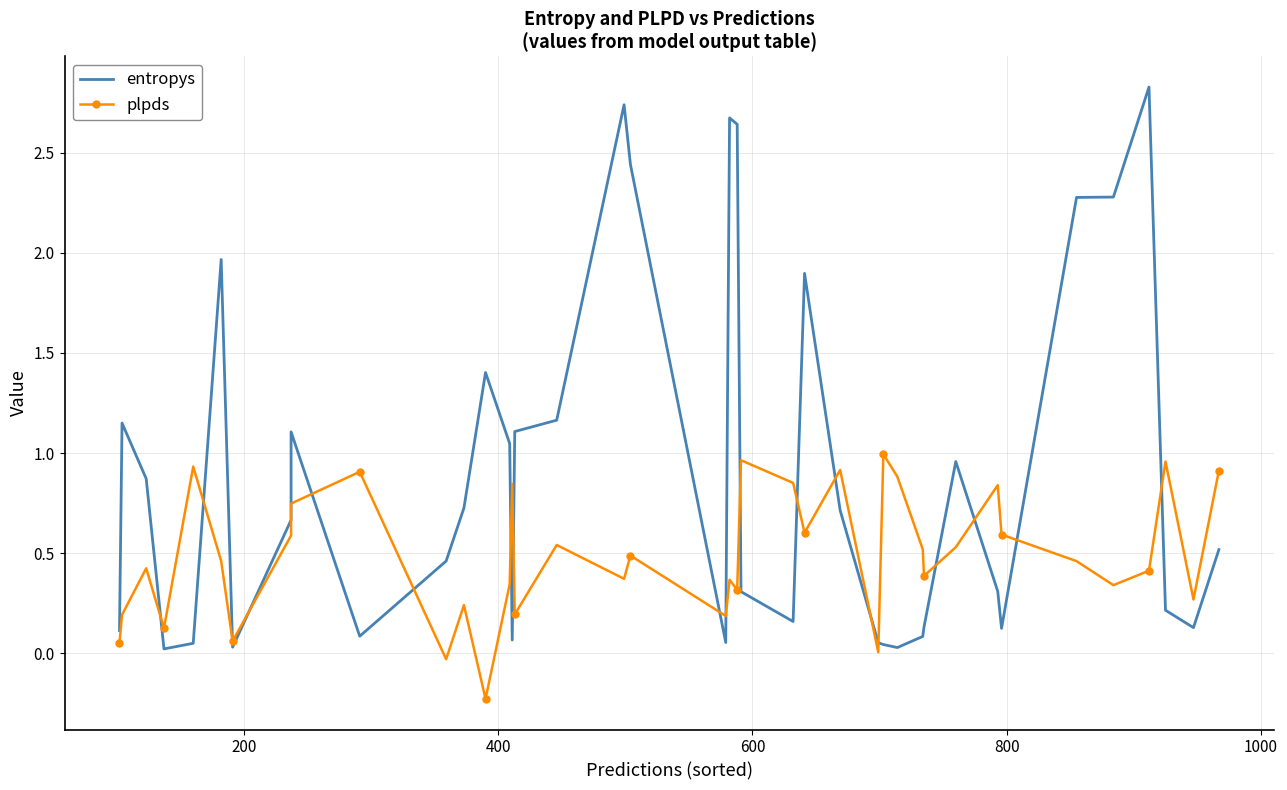

After their last crossing, which series has the higher values: plpds or entropys?

plpds